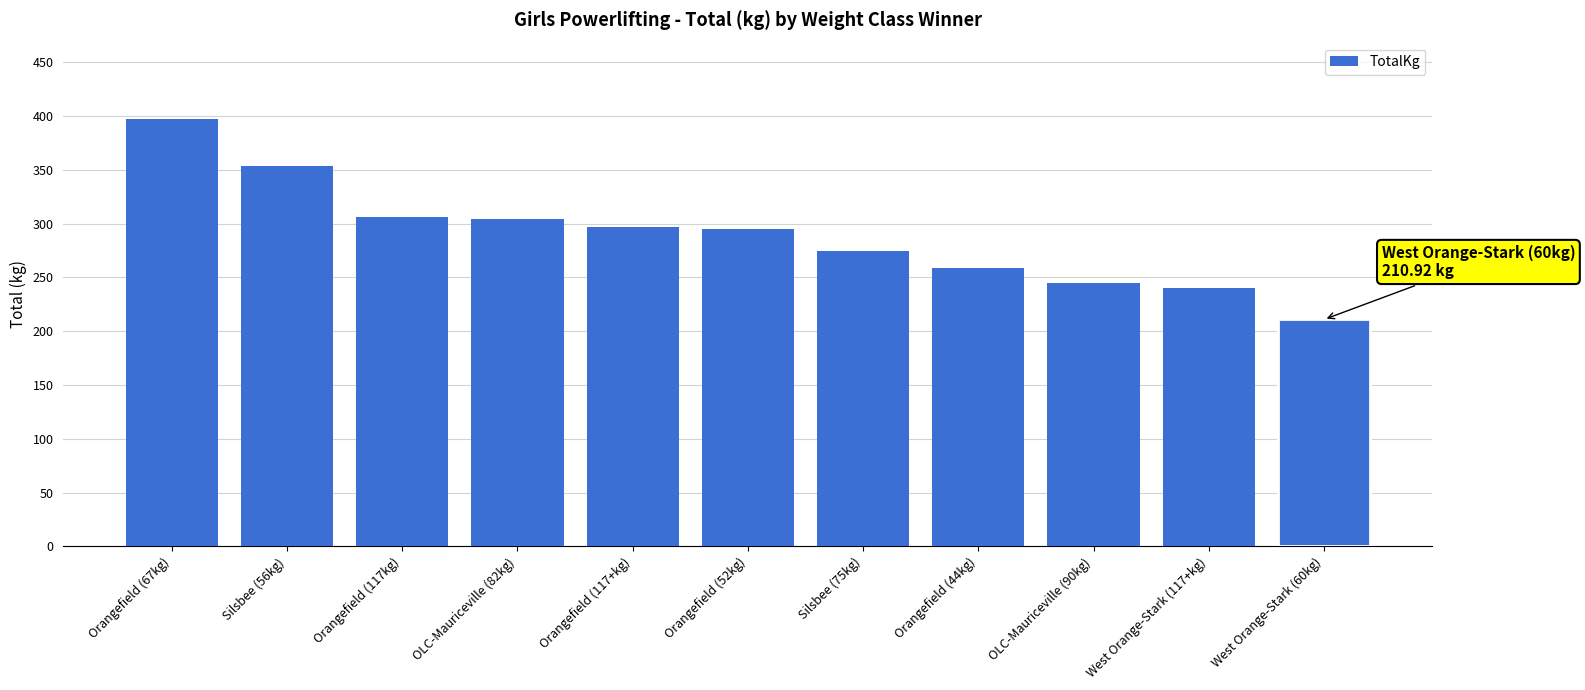

What is the value of the 11th bar from the left?

210.9